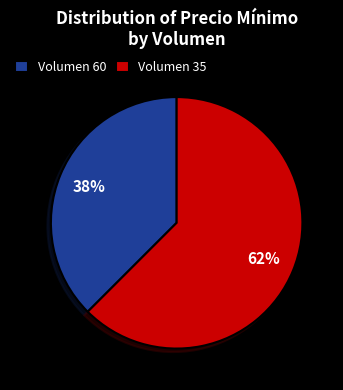

To the nearest percent, what is the combined percentage of Volumen 35 and Volumen 60?

100%